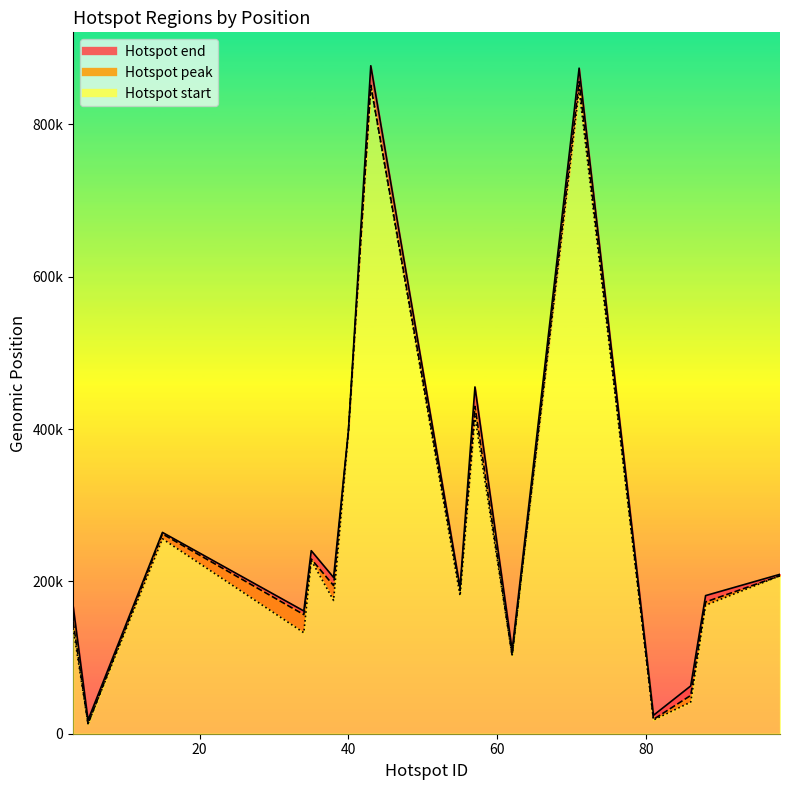

The Hotspot start series shows 22745 at 62. True or false?

False